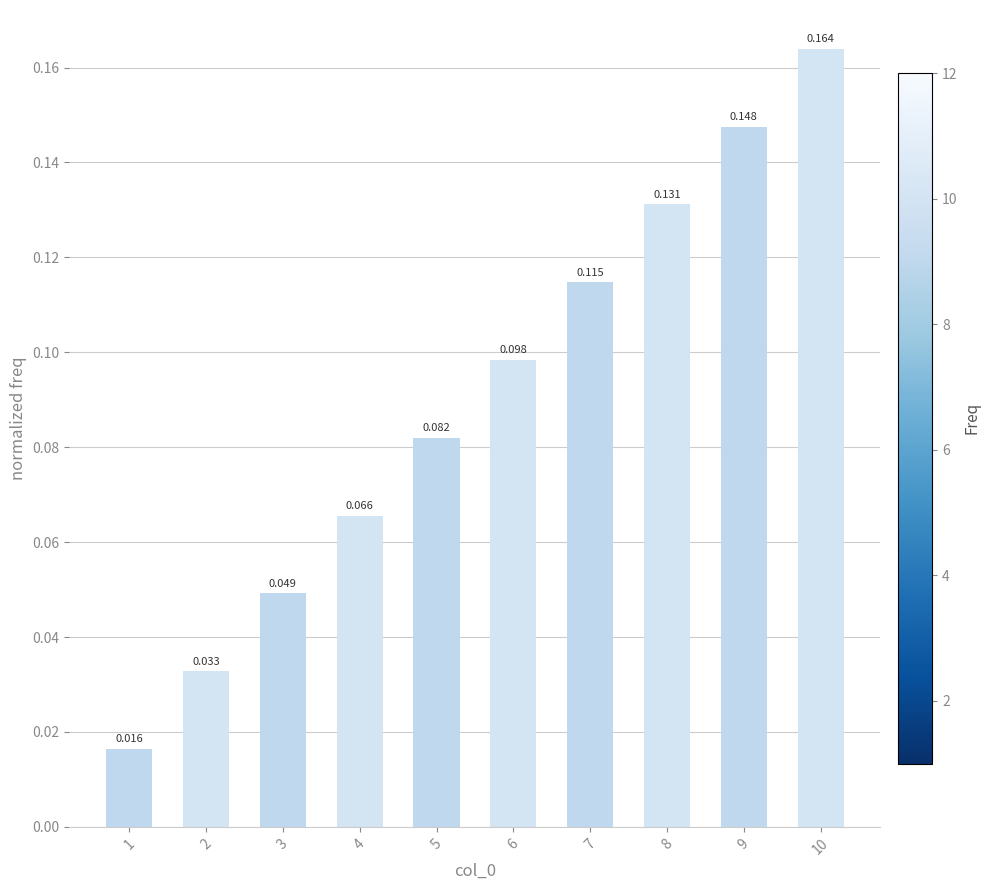

Which has a higher value, 10 or 2?

10